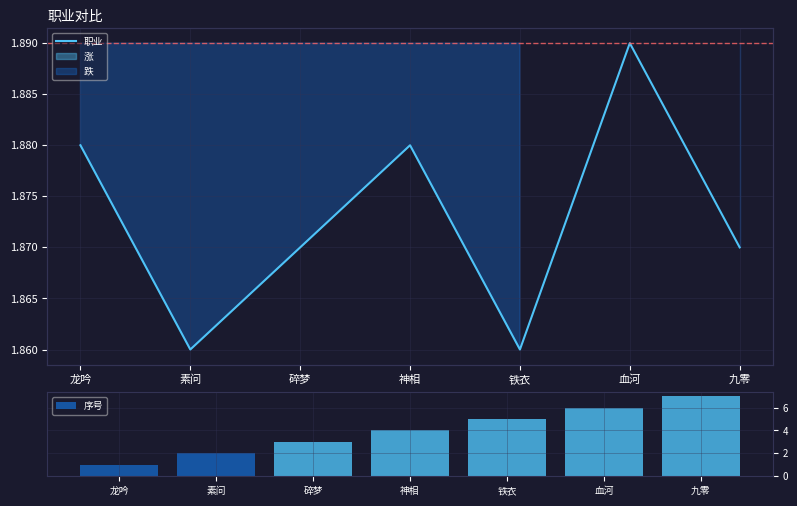

The value of 序号 at 神相 is 6.6. True or false?

False